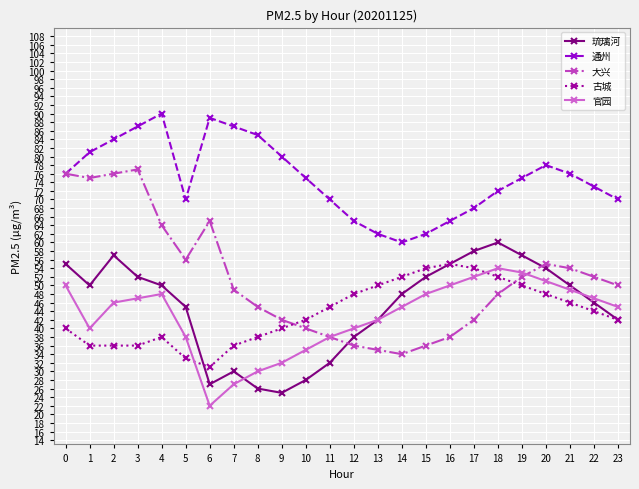

At 10, list the series in order from largest to smallest.

通州, 古城, 大兴, 官园, 琉璃河